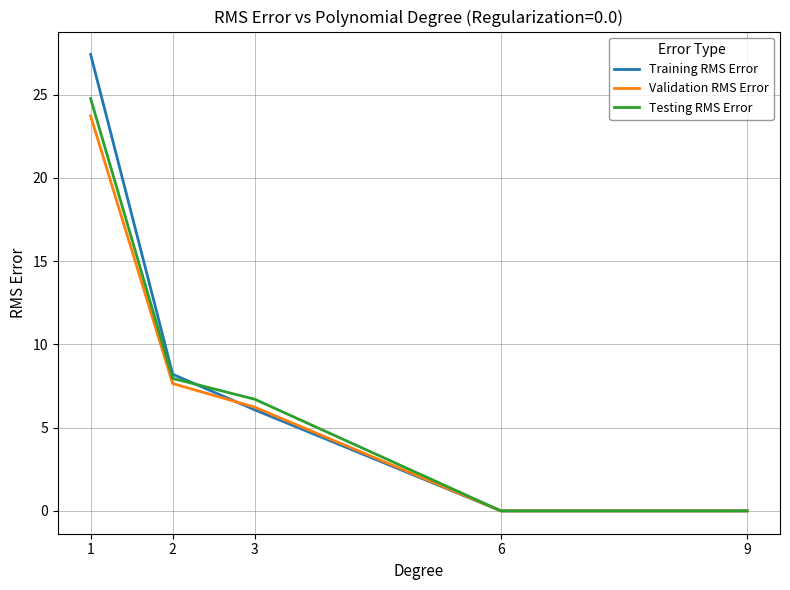

How many lines are shown in the chart?

3